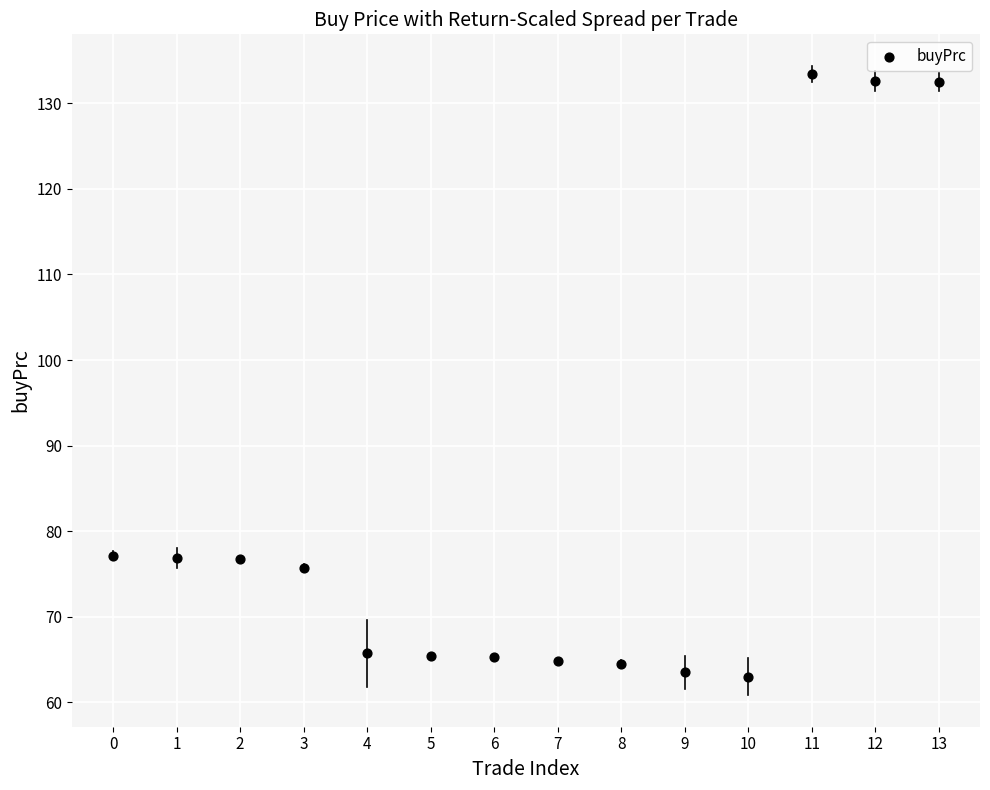

What is the range of Y values (max minus min)?

70.5